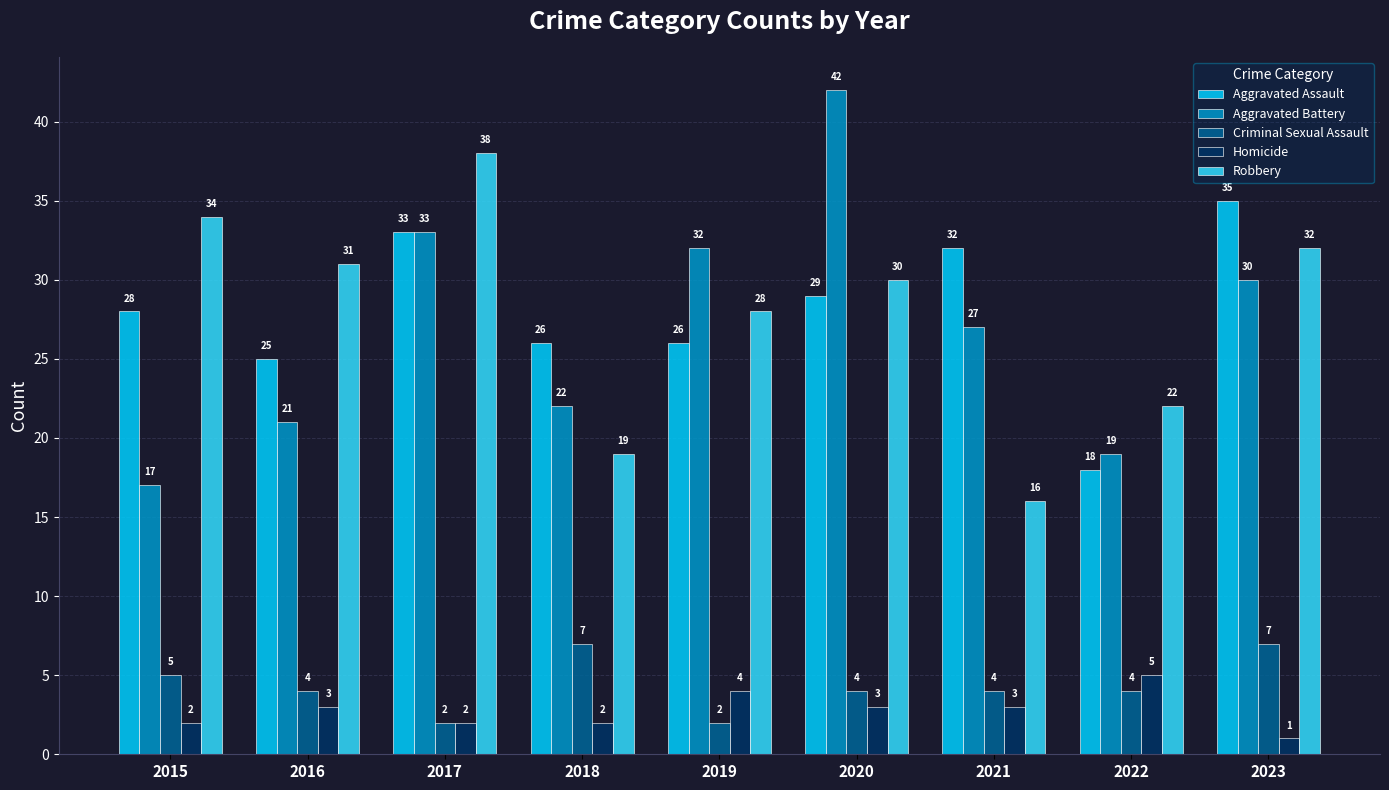

Count the number of categories in the chart.

9